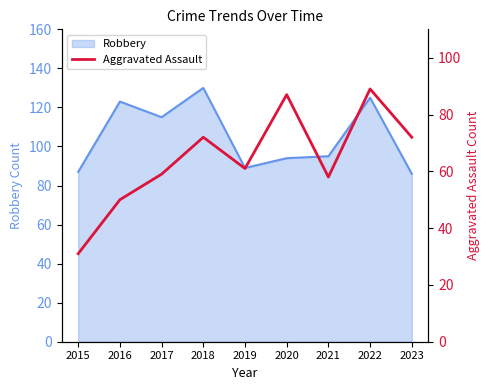

The value of Robbery at 2023 is 120. True or false?

False